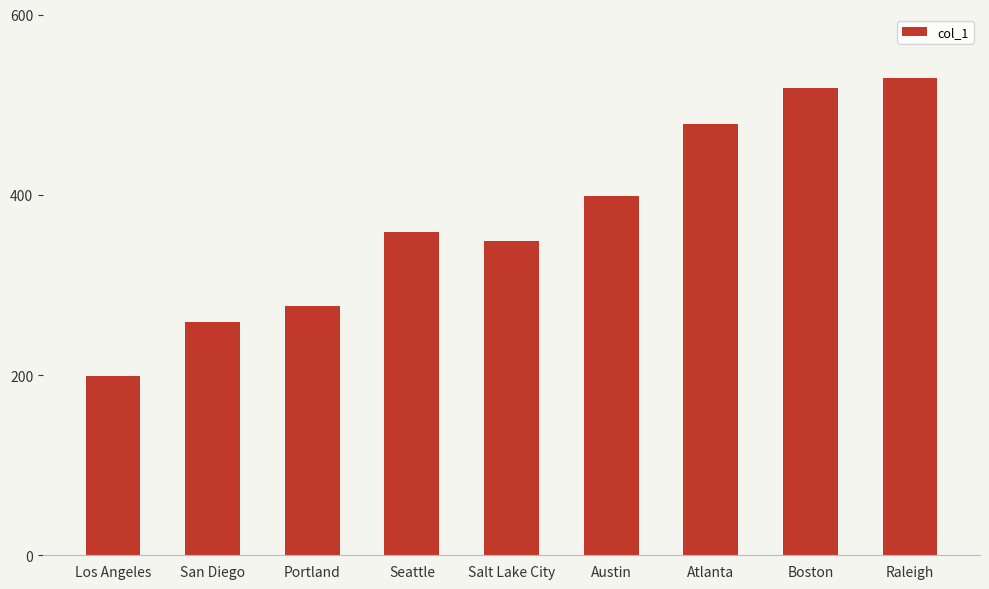

List the labels in order of value, largest first.

Raleigh, Boston, Atlanta, Austin, Seattle, Salt Lake City, Portland, San Diego, Los Angeles